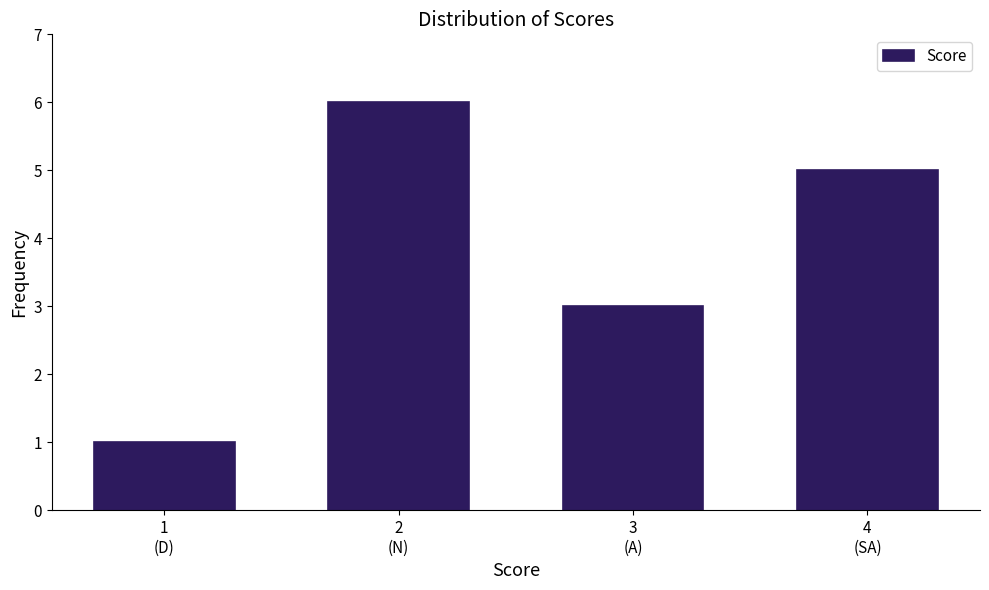

Reading right to left, transcribe all the data shown in this chart.

5	3	6	1